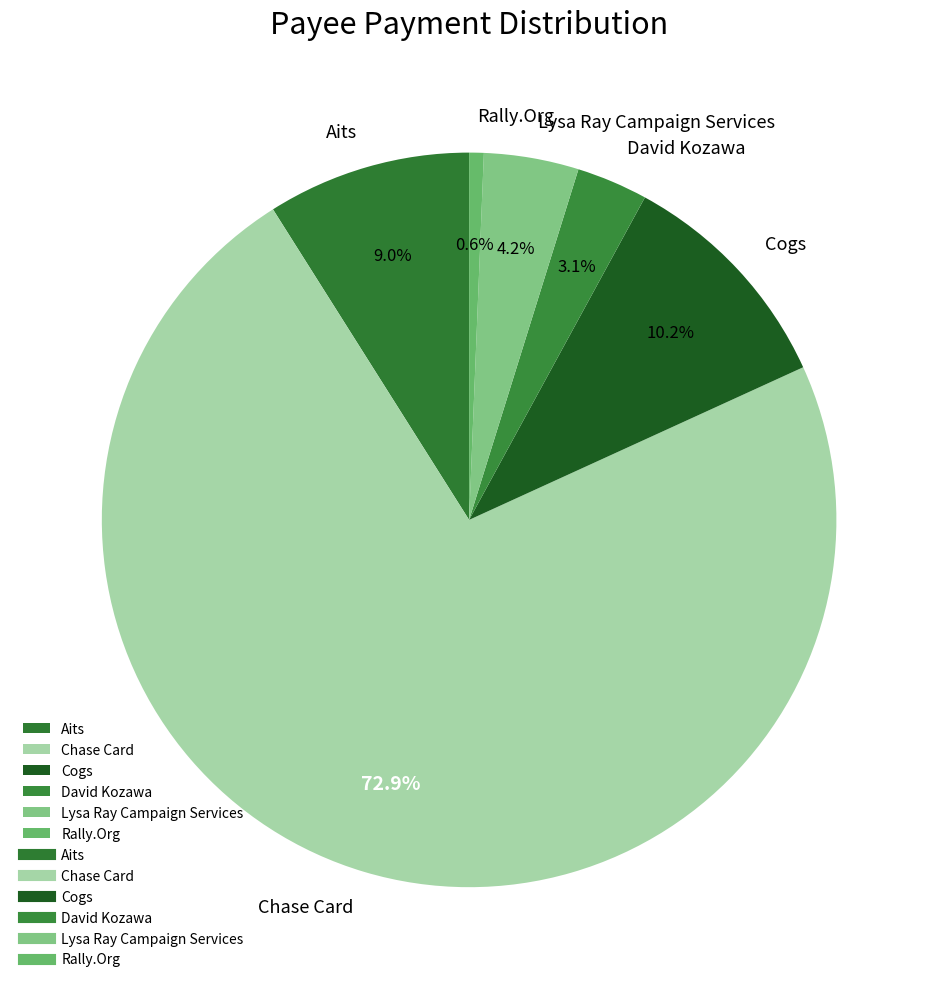

How much of the chart is everything except Aits?

91.0%